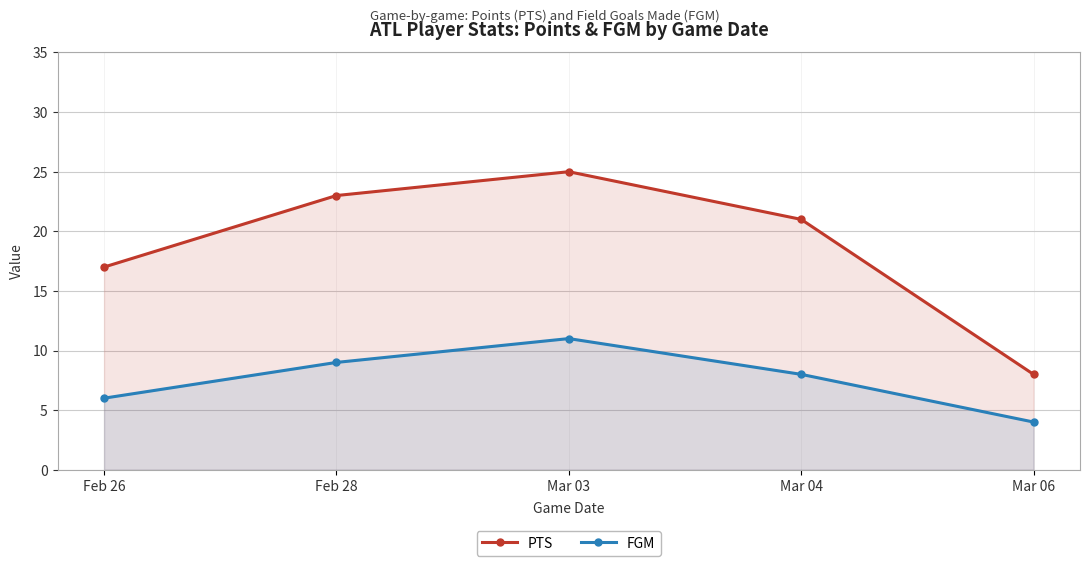

List the labels in order of PTS value, largest first.

Mar 03, Feb 28, Mar 04, Feb 26, Mar 06